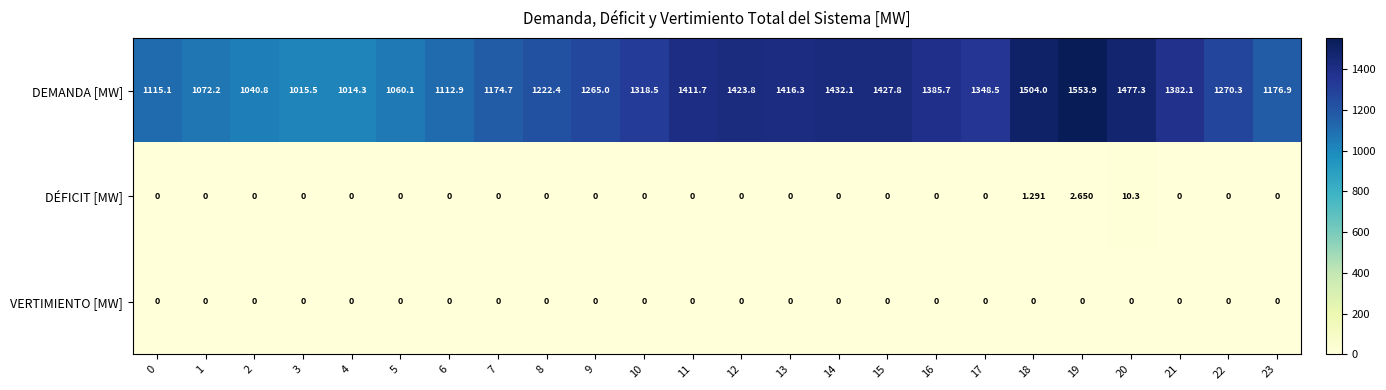

List the series in order of their peak value, lowest first.

VERTIMIENTO [MW], DÉFICIT [MW], DEMANDA [MW]